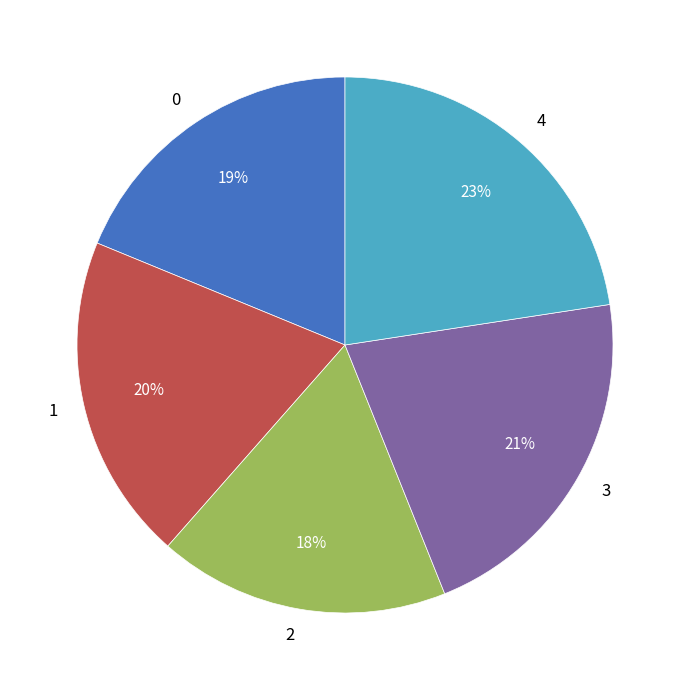

To the nearest percent, what is the average slice percentage?

20%